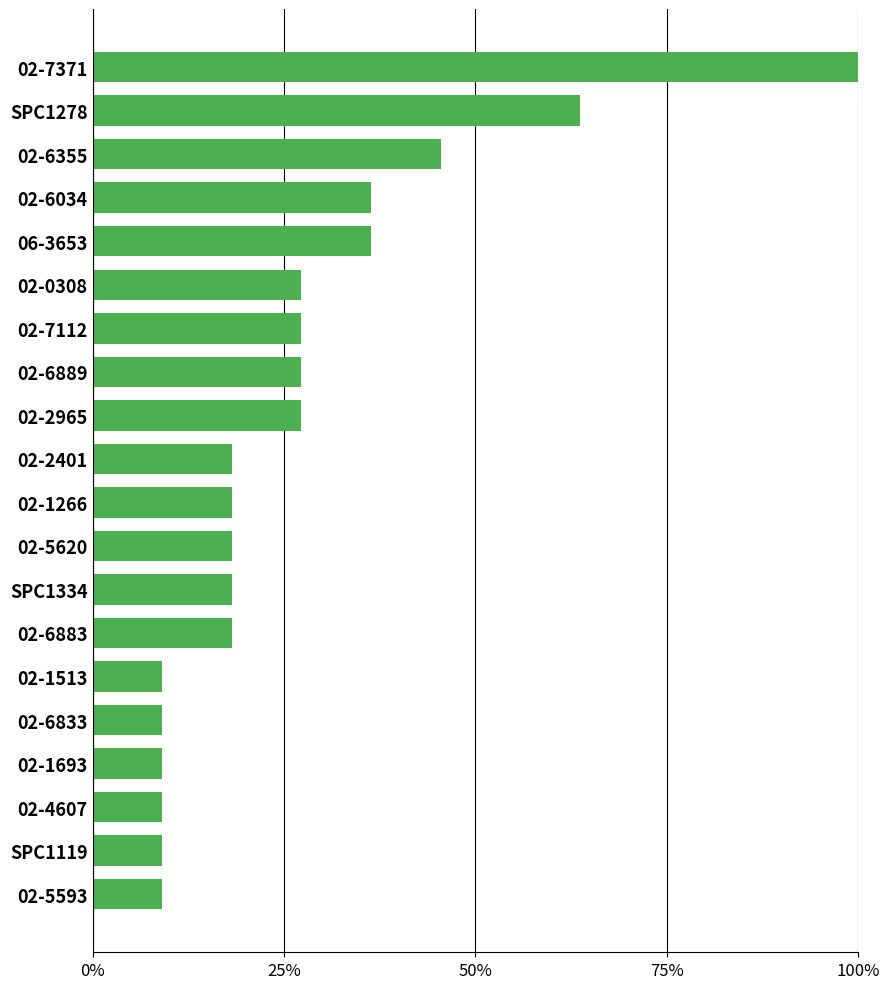

What is the sum of all values?

5.4